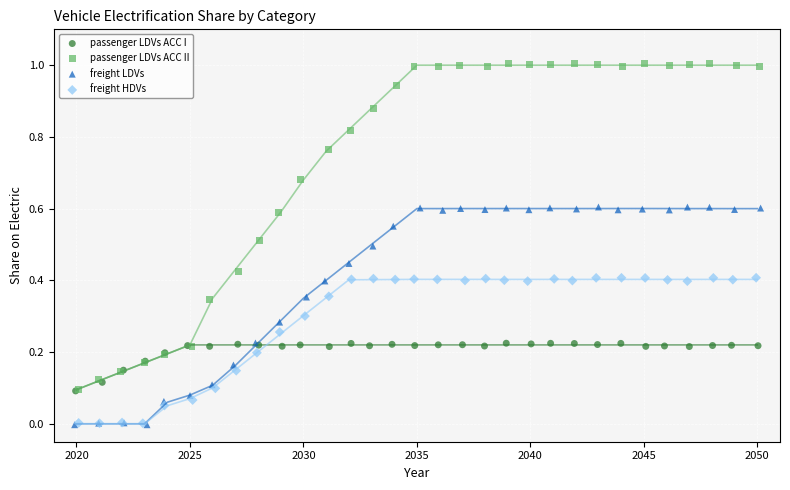

What are all the series names shown in the legend?

passenger LDVs ACC I, passenger LDVs ACC II, freight LDVs, freight HDVs